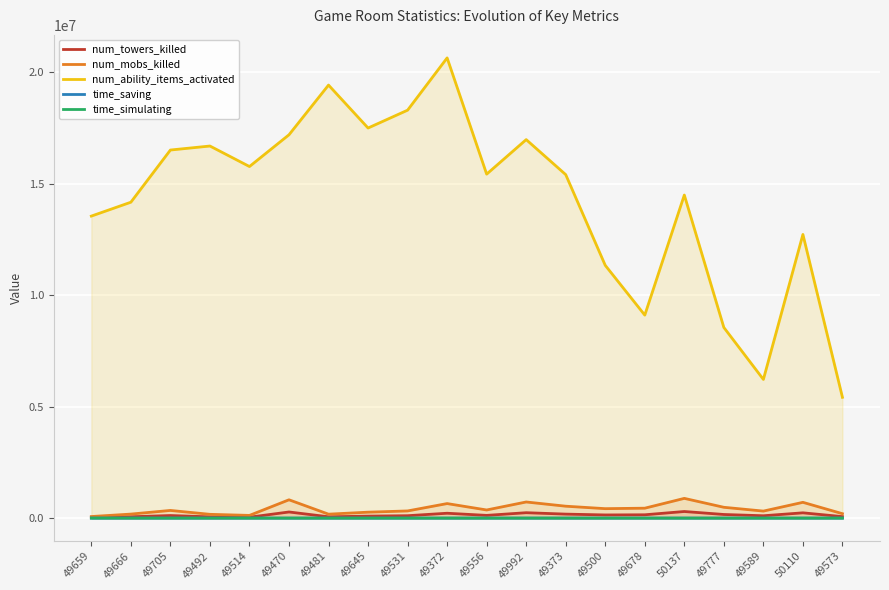

The value of num_towers_killed at 49481 is 58956.0. True or false?

True